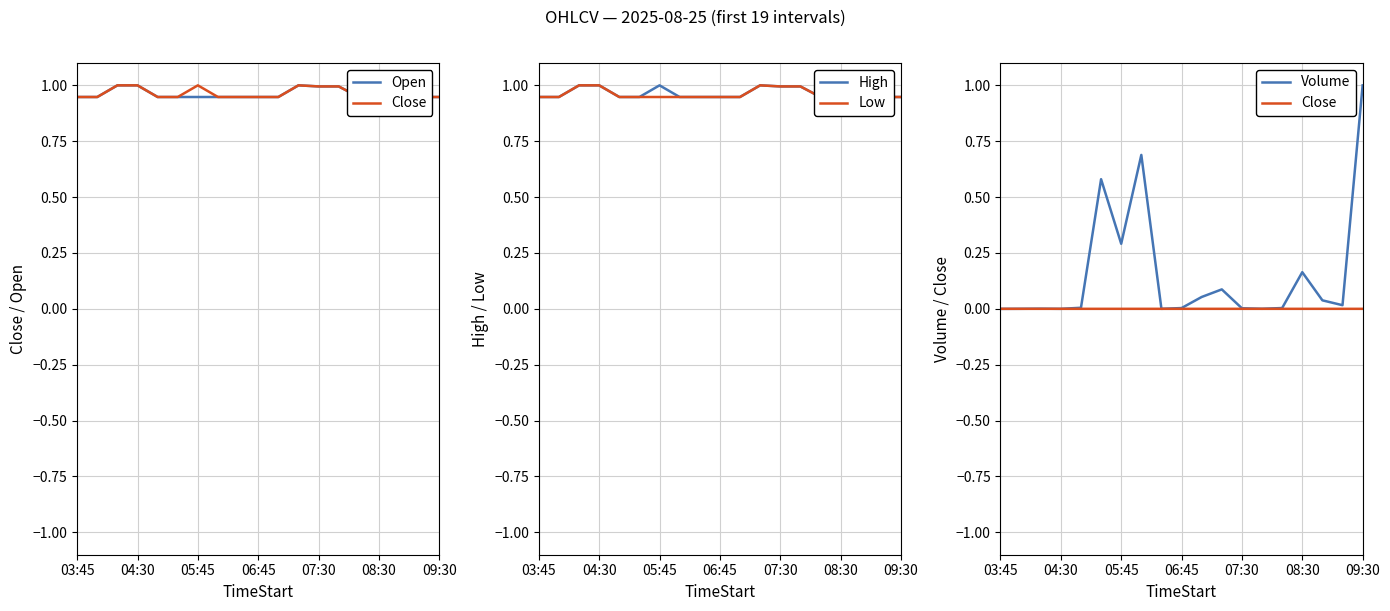

Is the value of Close at 05:45 greater than the value of Open at 04:30?

No